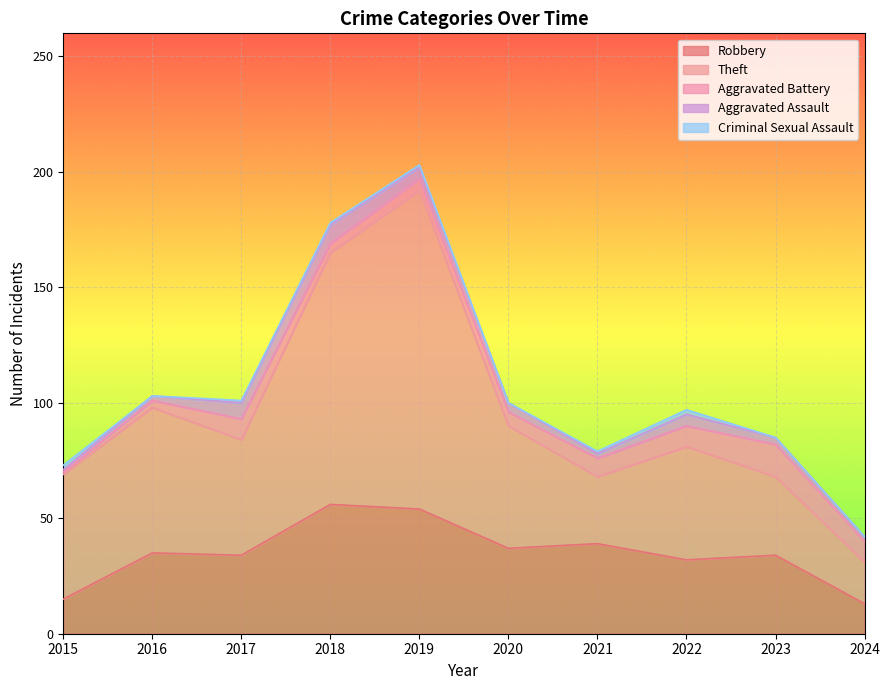

What is the maximum value shown in the chart?

138